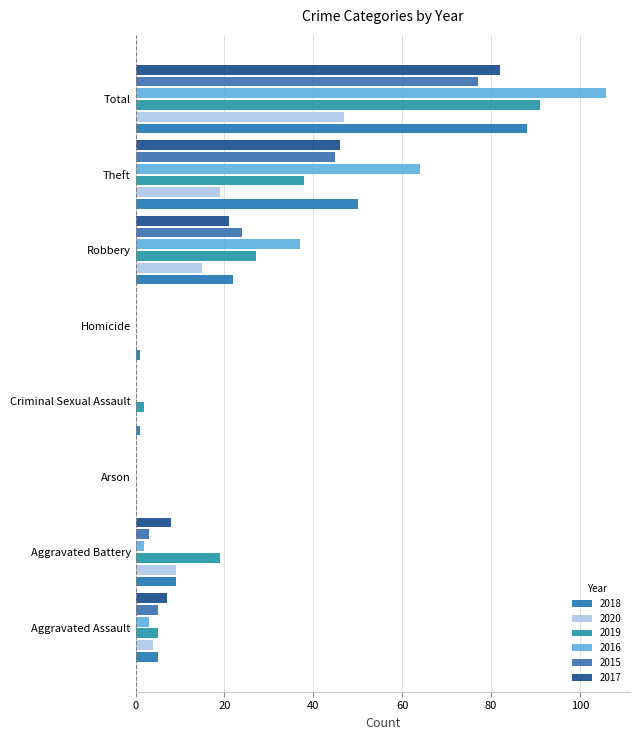

The value of 2019 at Total is 91. True or false?

True